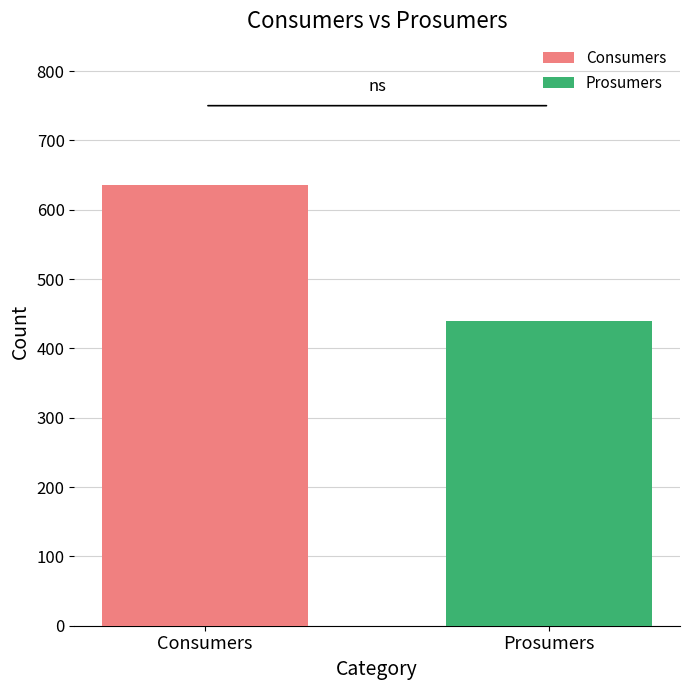

What is the lowest value of the Prosumers series?

440